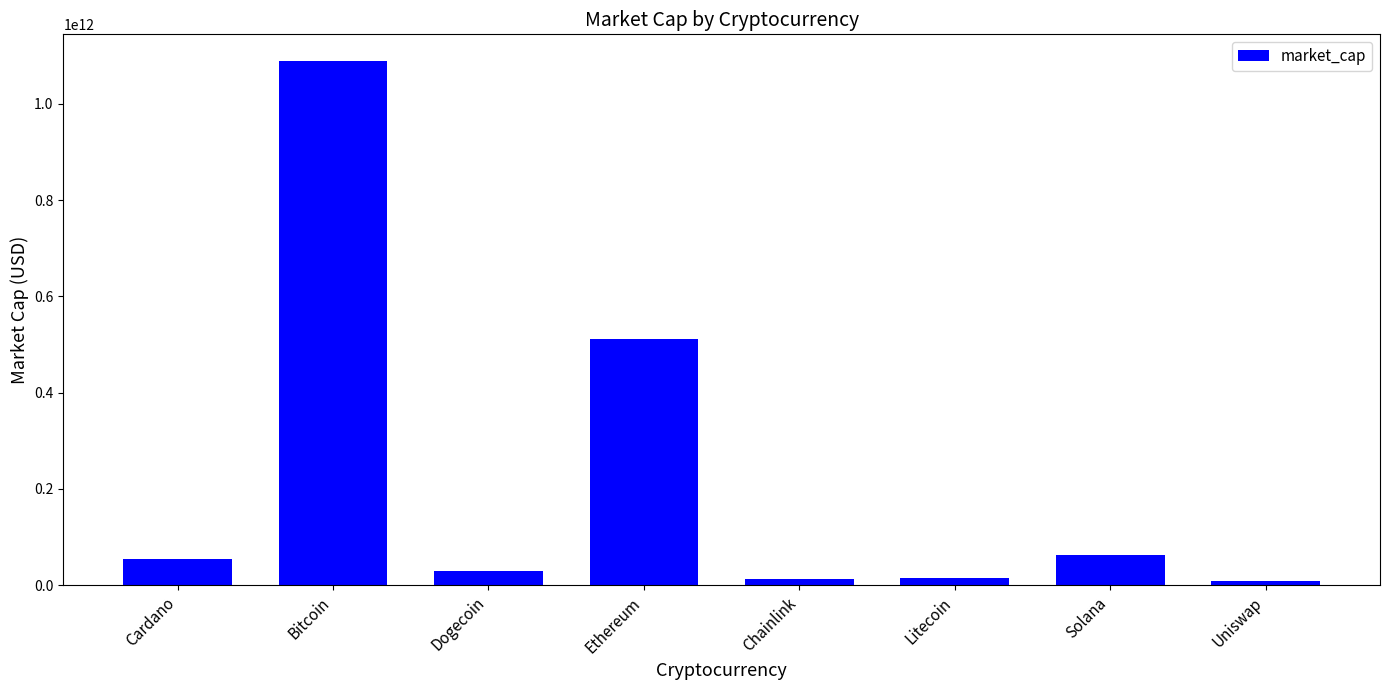

What is the difference between the values at Solana and Bitcoin?

1026108997253